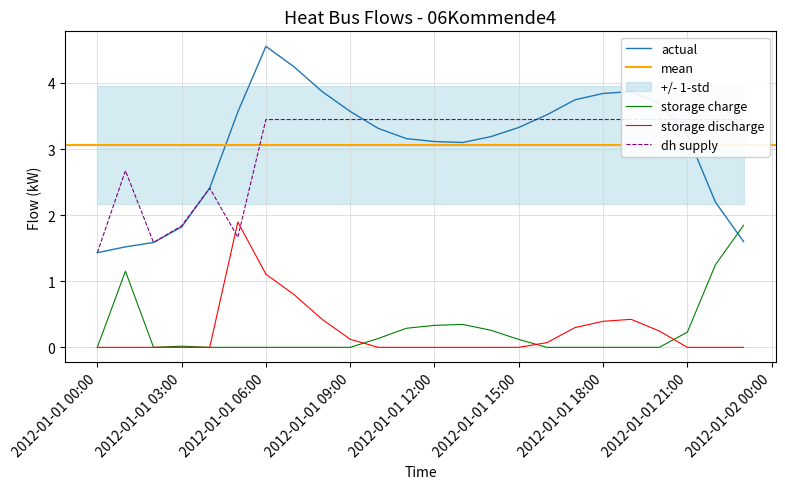

At which category does the chart reach its peak across all series?

2012-01-01 06:00